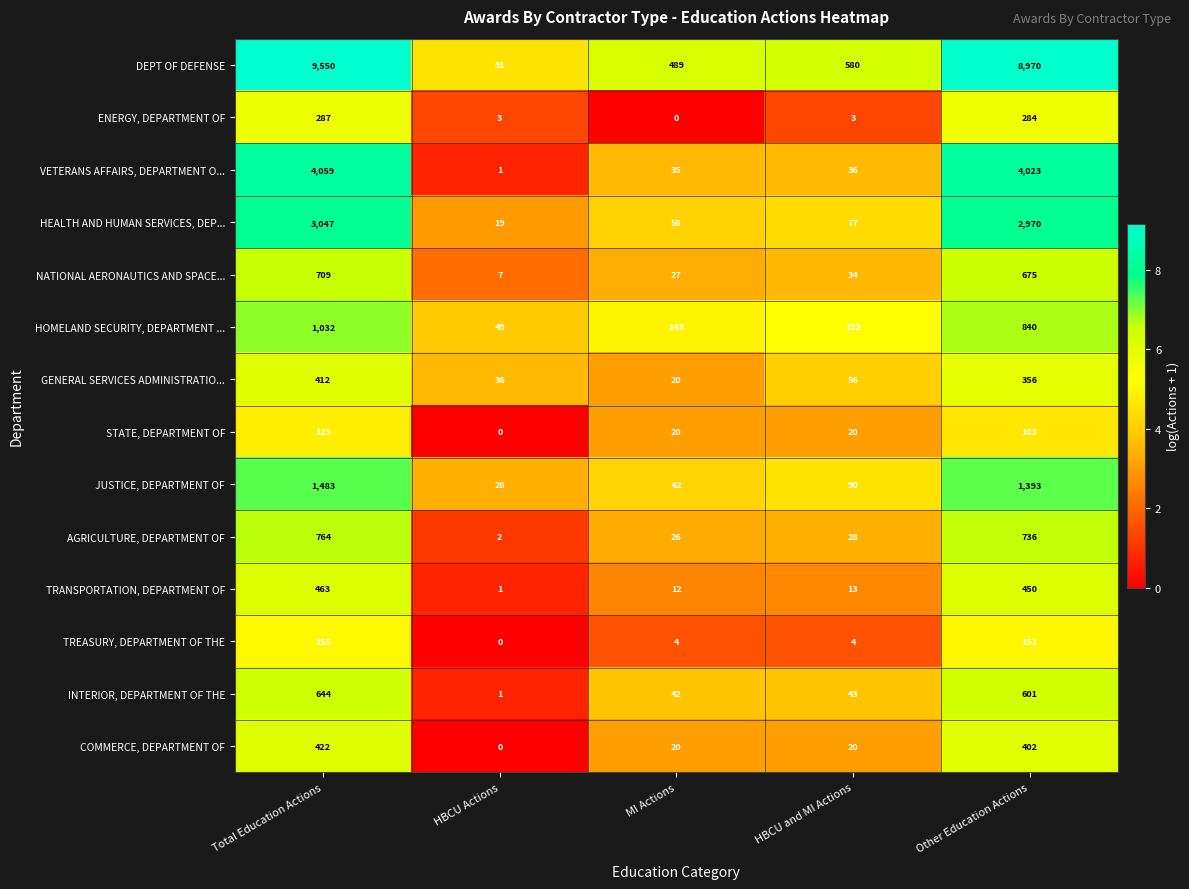

Read the HOMELAND SECURITY, DEPARTMENT ... value at HBCU Actions.

49